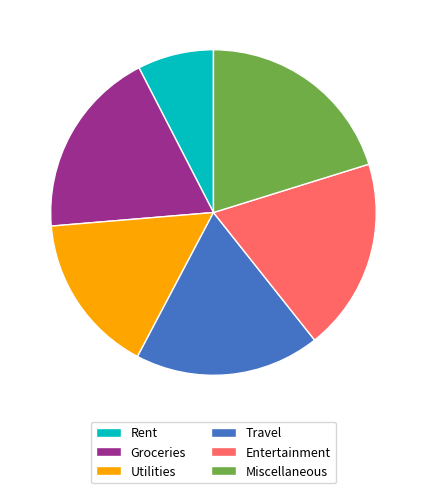

The Groceries slice represents 33% of the pie. True or false?

False